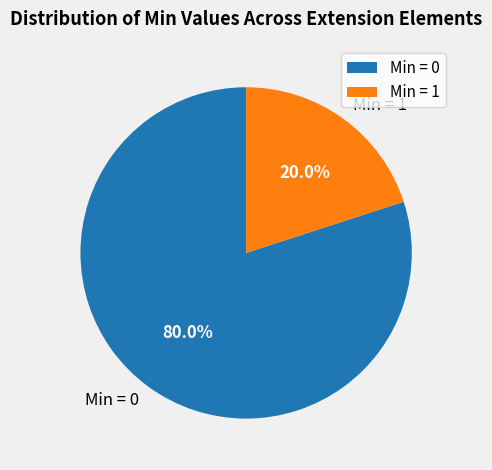

Rank the categories by value from highest to lowest.

Min = 0, Min = 1